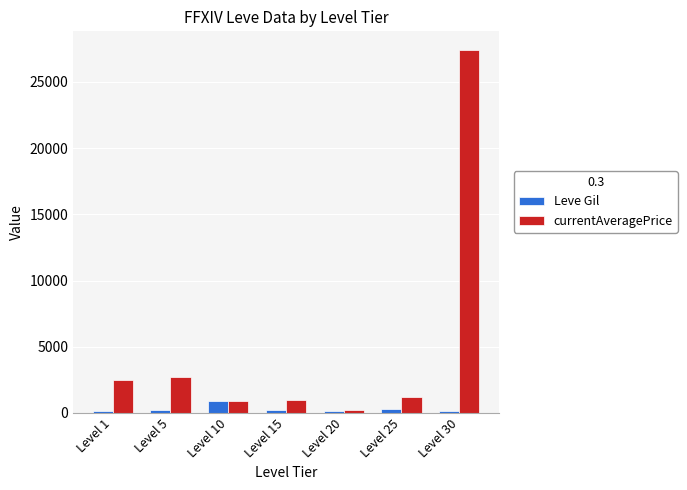

What is the lowest value of the currentAveragePrice series?

219.7